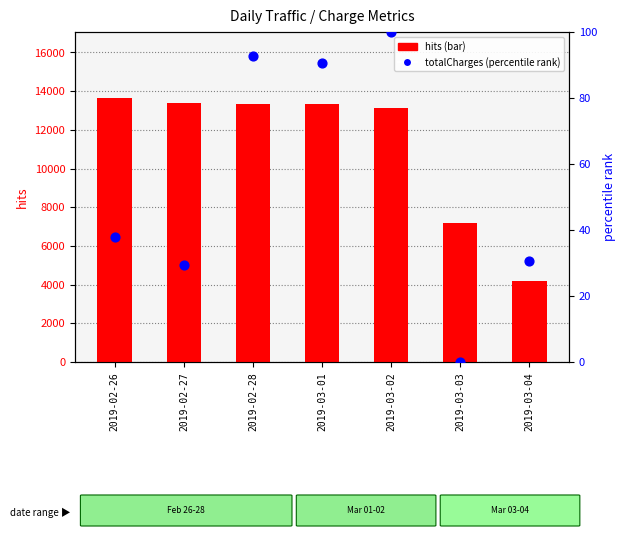

Which series reaches the minimum Y coordinate?

totalCharges (percentile)